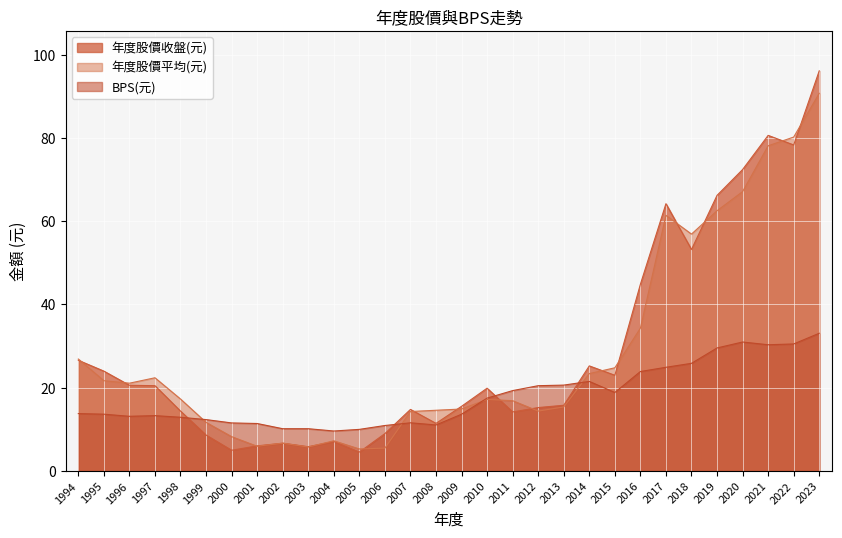

What is the difference between the maximum and minimum values in the 年度股價收盤(元) series?

91.5